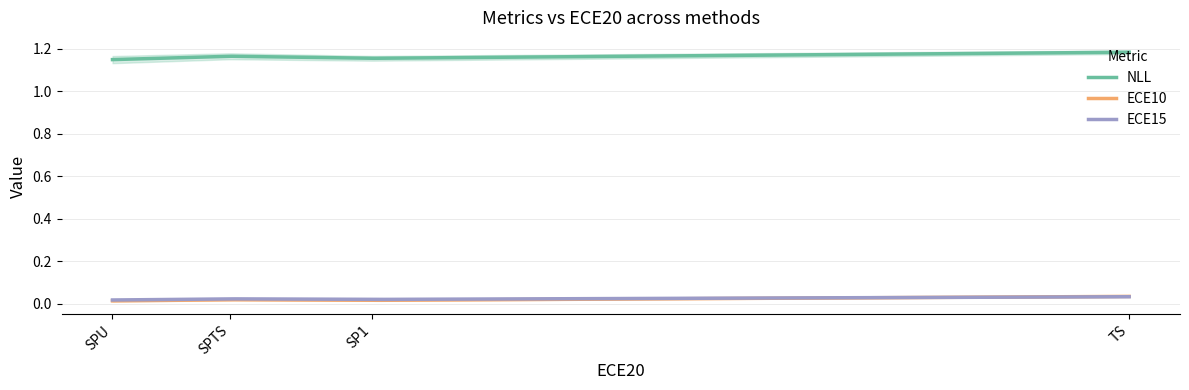

What is the spread (max minus min) of values at TS?

1.2